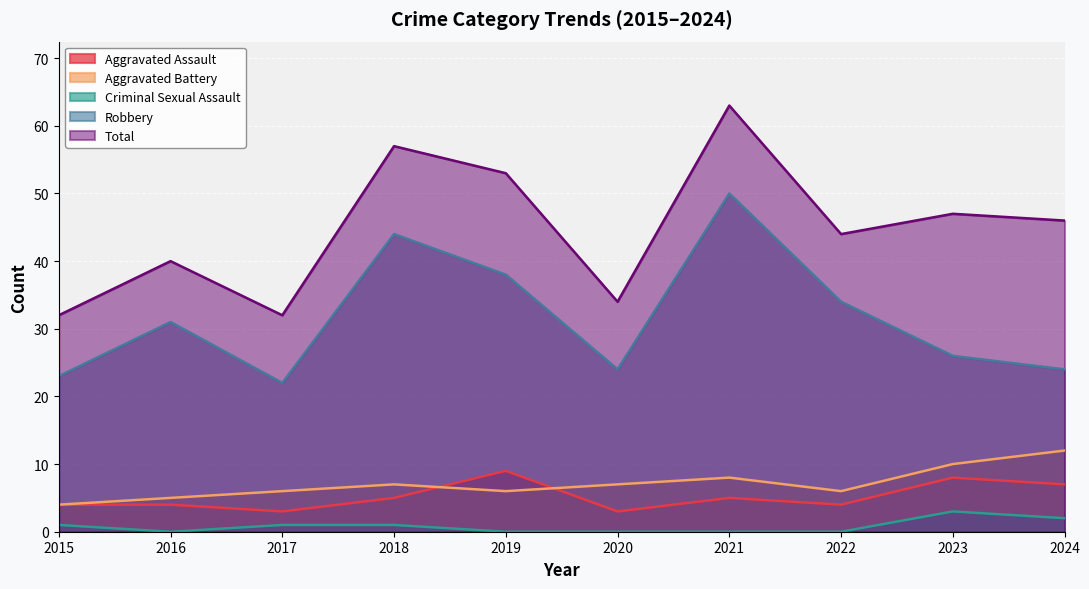

Where does the Robbery series first go above 31?

2018